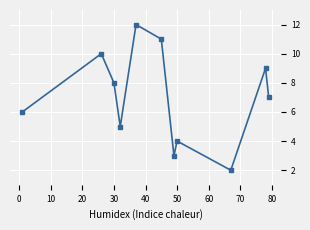

What is the difference between the second highest and minimum values?

9.0